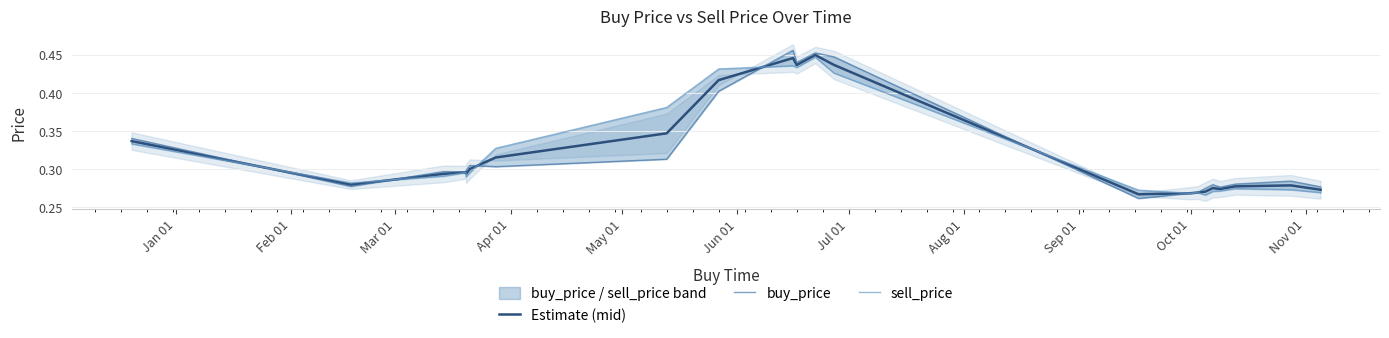

How many times do Estimate (mid) and buy_price cross each other?

6